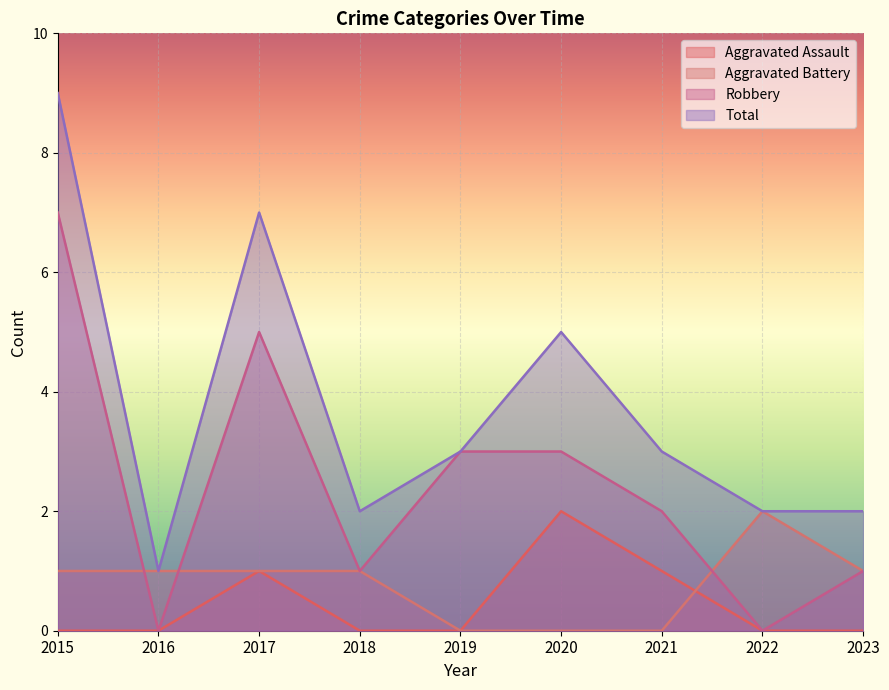

What is the greatest value displayed?

9